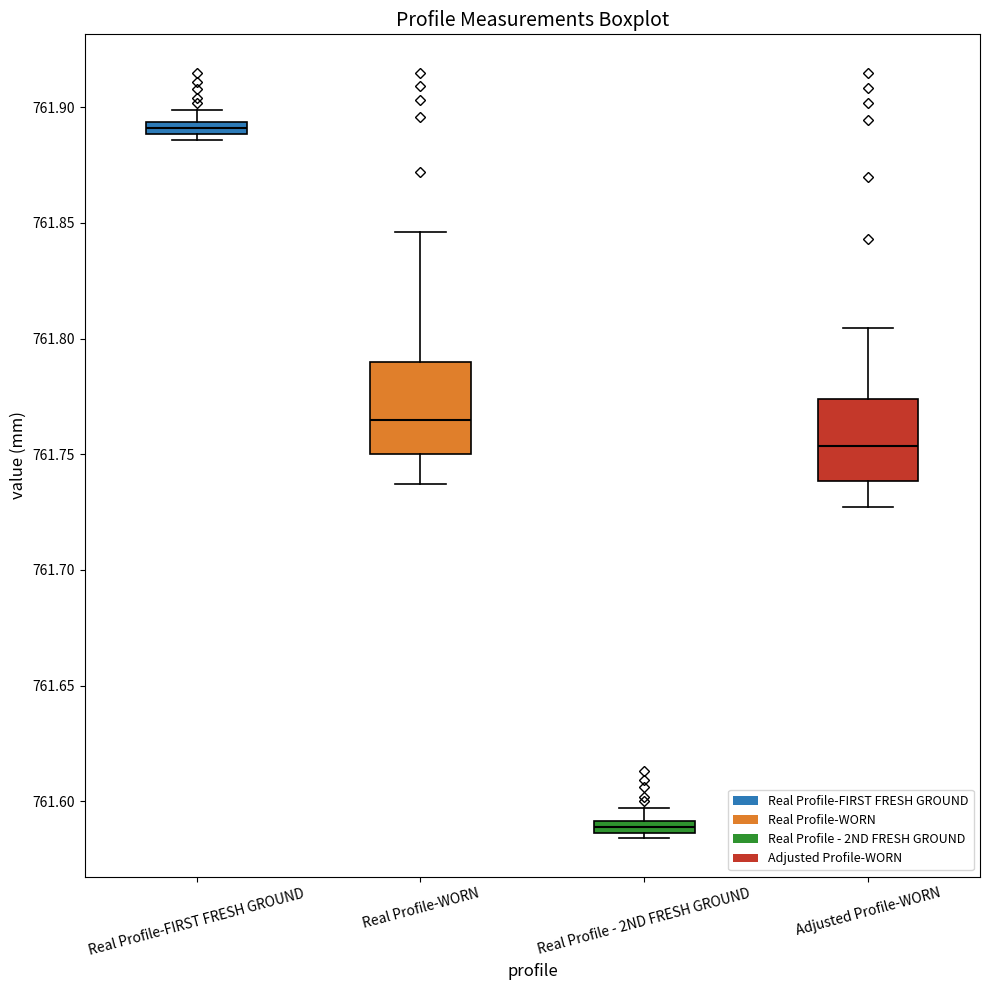

Which box has the highest median line?

Real Profile-FIRST FRESH GROUND